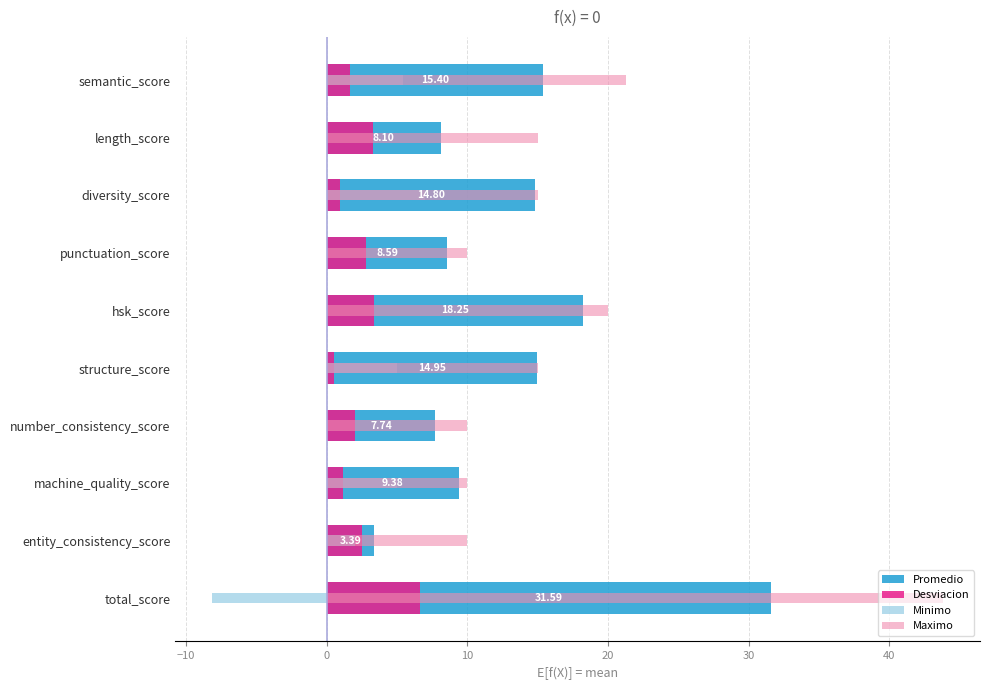

What is the value of the Promedio bar at the 3rd from the left?

14.8